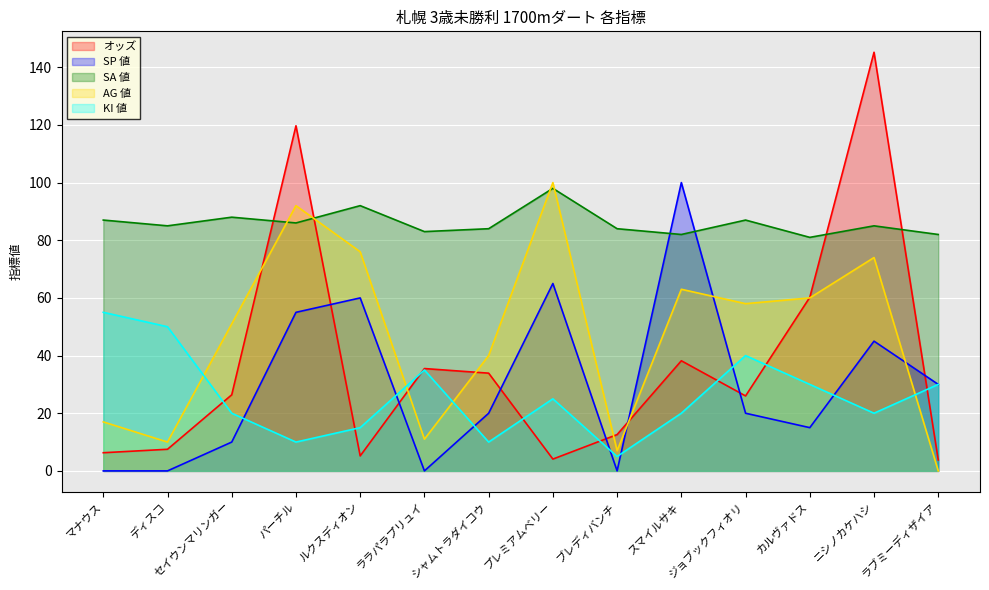

True or false: SP 値 has a value of -42.5 at マナウス.

False